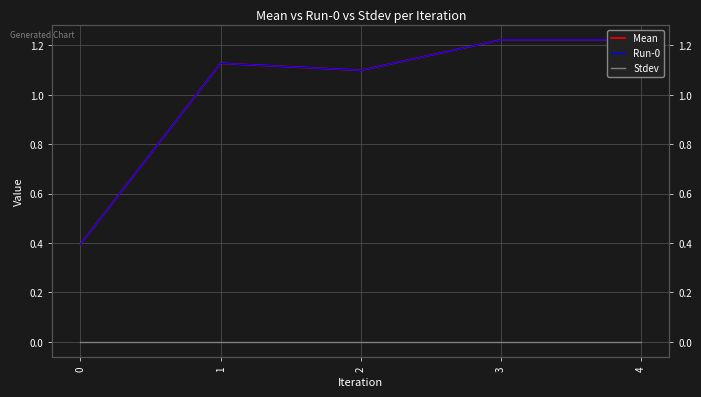

What is the sum of the Run-0 values at 0 and 2?

1.5